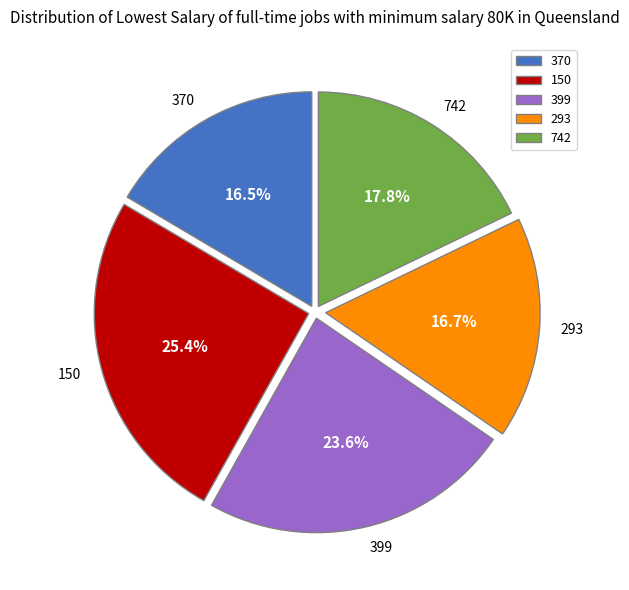

To the nearest percent, what is the average slice percentage?

20%